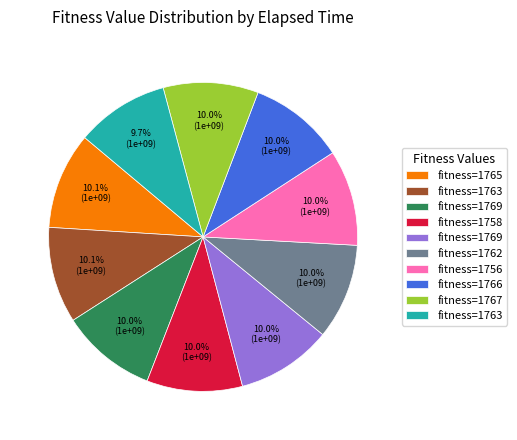

Is there a majority slice in this chart?

No